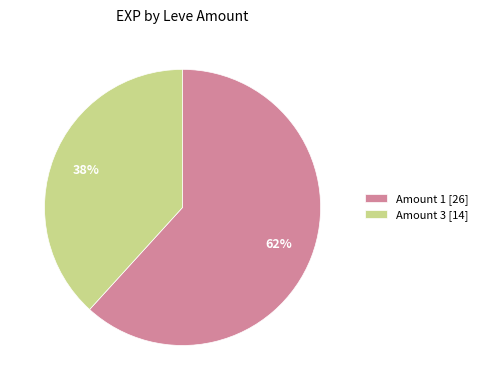

Is there any slice that represents more than half of the pie?

Yes